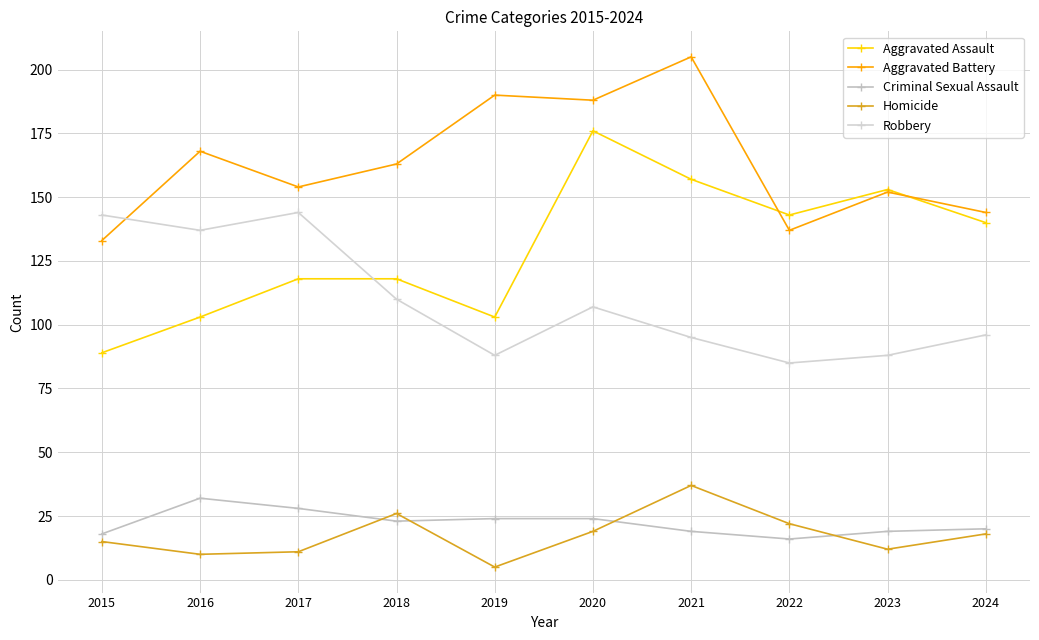

What is the maximum value for Robbery?

144